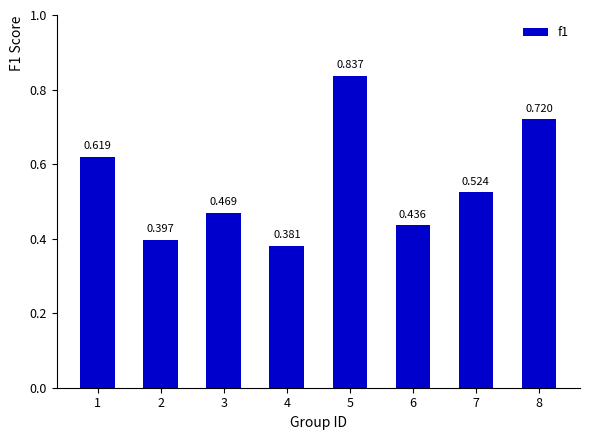

Reading right to left, what are all the values shown in this chart?

0.7	0.5	0.4	0.8	0.4	0.5	0.4	0.6